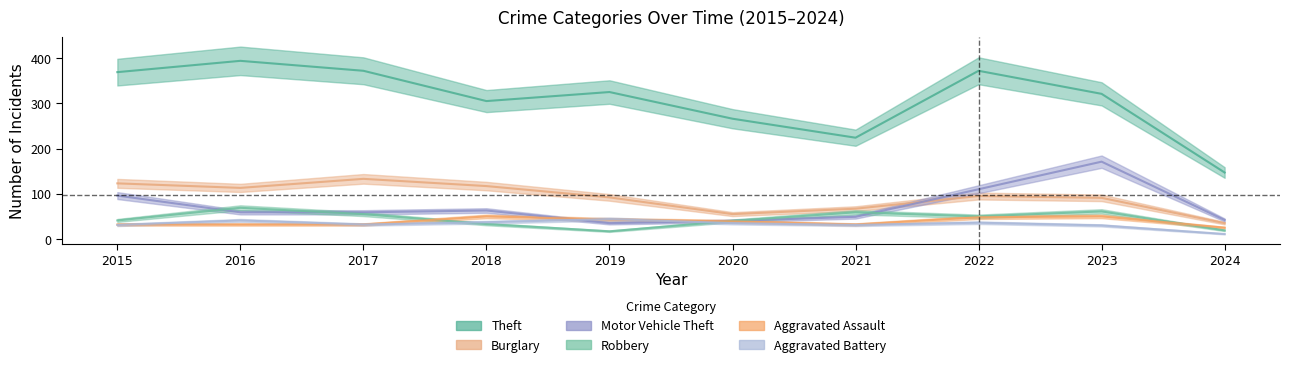

Rank the series by their maximum value, from lowest to highest.

Aggravated Battery, Aggravated Assault, Robbery, Burglary, Motor Vehicle Theft, Theft